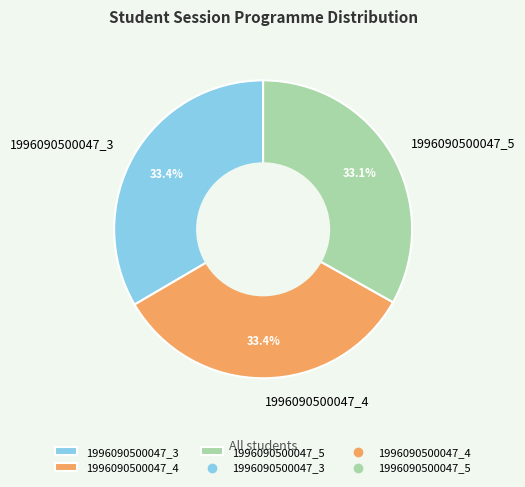

Is there any slice that represents more than half of the pie?

No